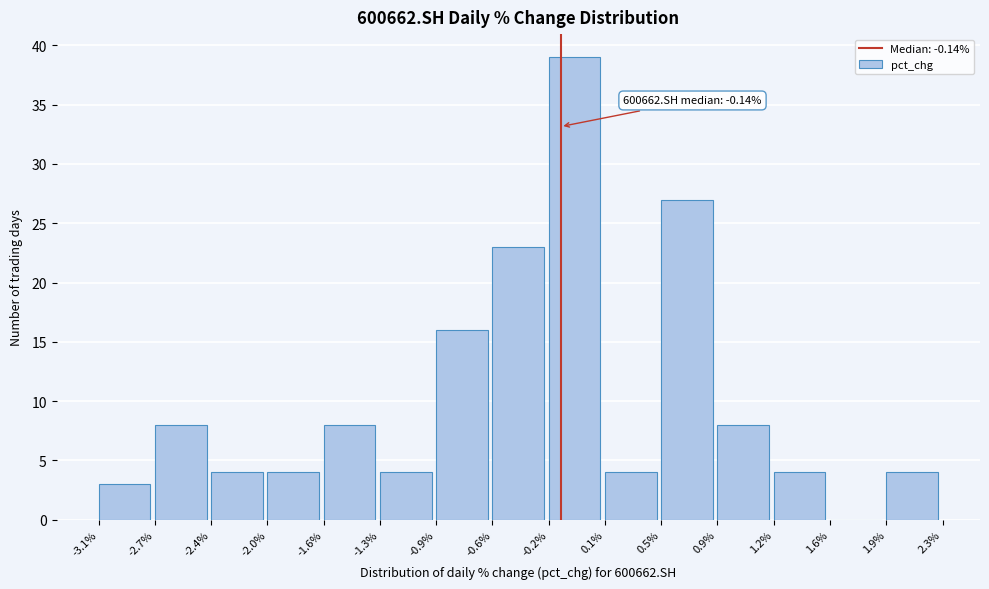

Which range on the x-axis has the tallest bar?

-0.2% to 0.1%